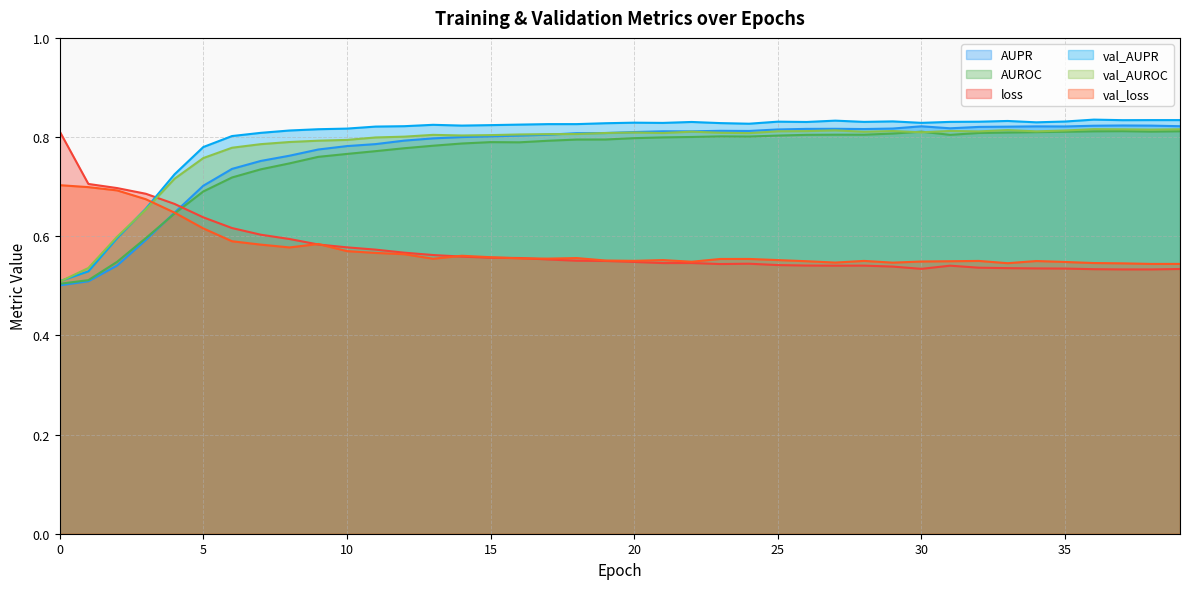

What is the smallest value displayed?

0.5